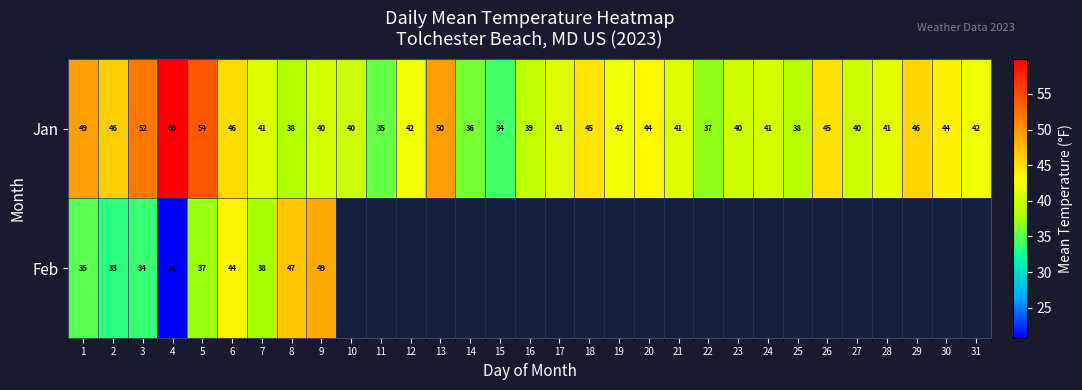

The value of Jan at 16 is 39.0. True or false?

True